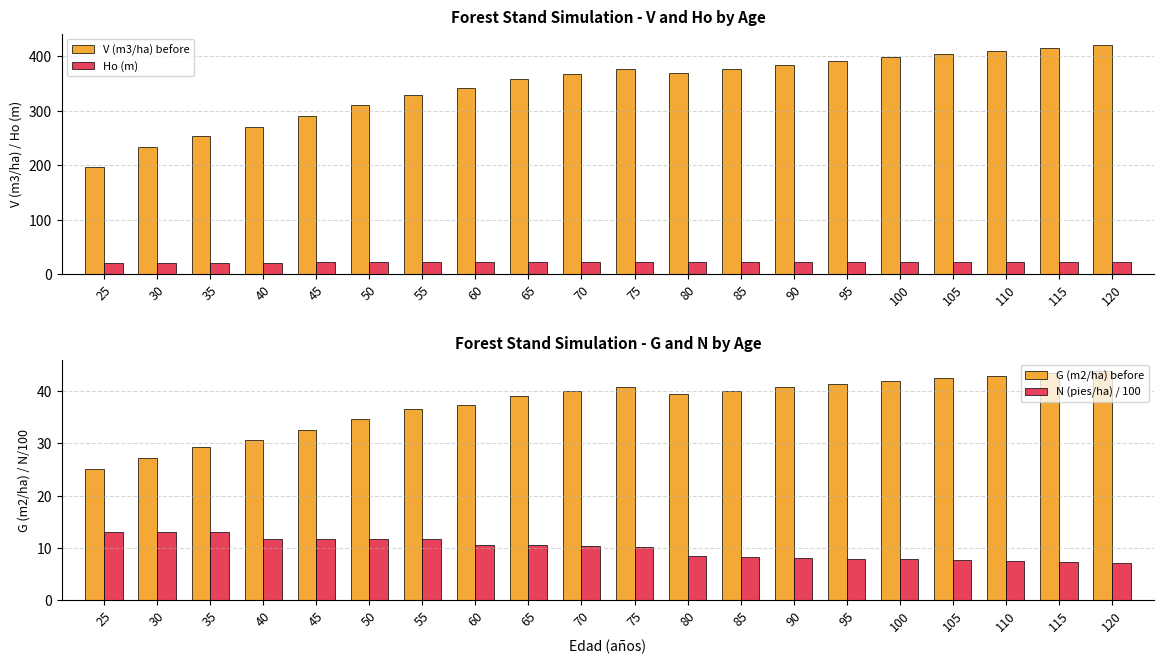

Reading right to left, what are all the values shown in this chart?

V (m3/ha) before: 120=420.2	115=415.1	110=409.6	105=403.8	100=397.6	95=390.9	90=383.8	85=376.3	80=369.7	75=376.2	70=367.5	65=358.1	60=342.0	55=329.0	50=309.6	45=289.8	40=270.4	35=254.1	30=233.0	25=196.1
Ho (m): 120=22.1	115=22.1	110=22.0	105=22.0	100=21.9	95=21.9	90=21.9	85=21.8	80=21.8	75=21.7	70=21.7	65=21.6	60=21.6	55=21.5	50=21.4	45=21.3	40=21.1	35=21.0	30=20.9	25=20.7
G (m2/ha) before: 120=43.8	115=43.4	110=42.9	105=42.5	100=41.9	95=41.4	90=40.7	85=40.1	80=39.4	75=40.8	70=40.0	65=39.1	60=37.4	55=36.5	50=34.6	45=32.6	40=30.6	35=29.3	30=27.1	25=25.1
N (pies/ha) / 100: 120=7.2	115=7.3	110=7.5	105=7.6	100=7.8	95=7.9	90=8.1	85=8.3	80=8.4	75=10.1	70=10.3	65=10.5	60=10.5	55=11.7	50=11.7	45=11.7	40=11.7	35=13.0	30=13.0	25=13.0